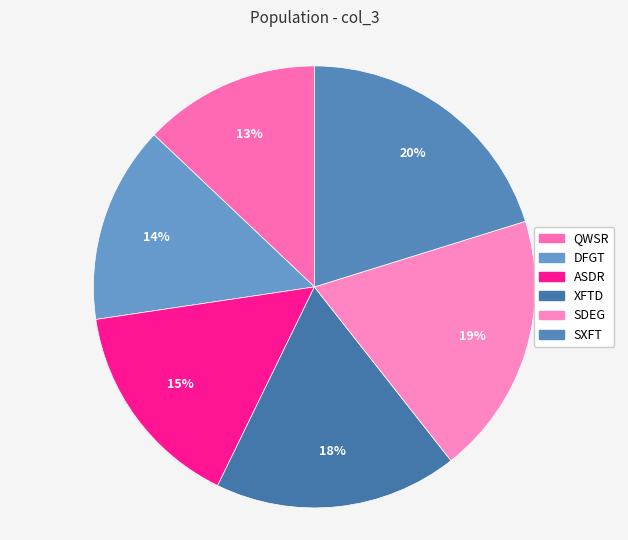

What percentage is the DFGT slice, to the nearest percent?

14%